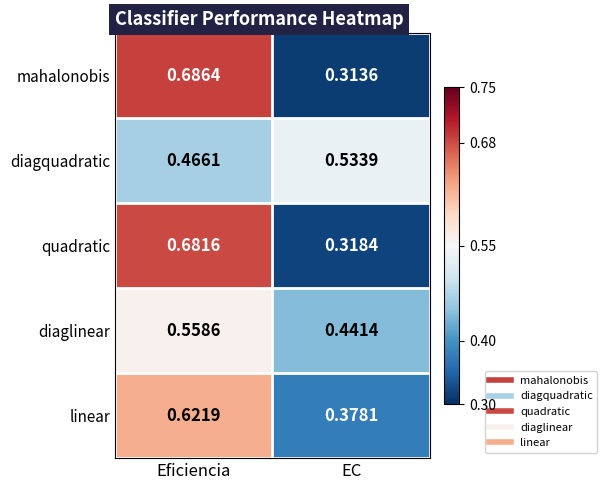

Is the value of linear at Eficiencia greater than the value of diagquadratic at EC?

Yes